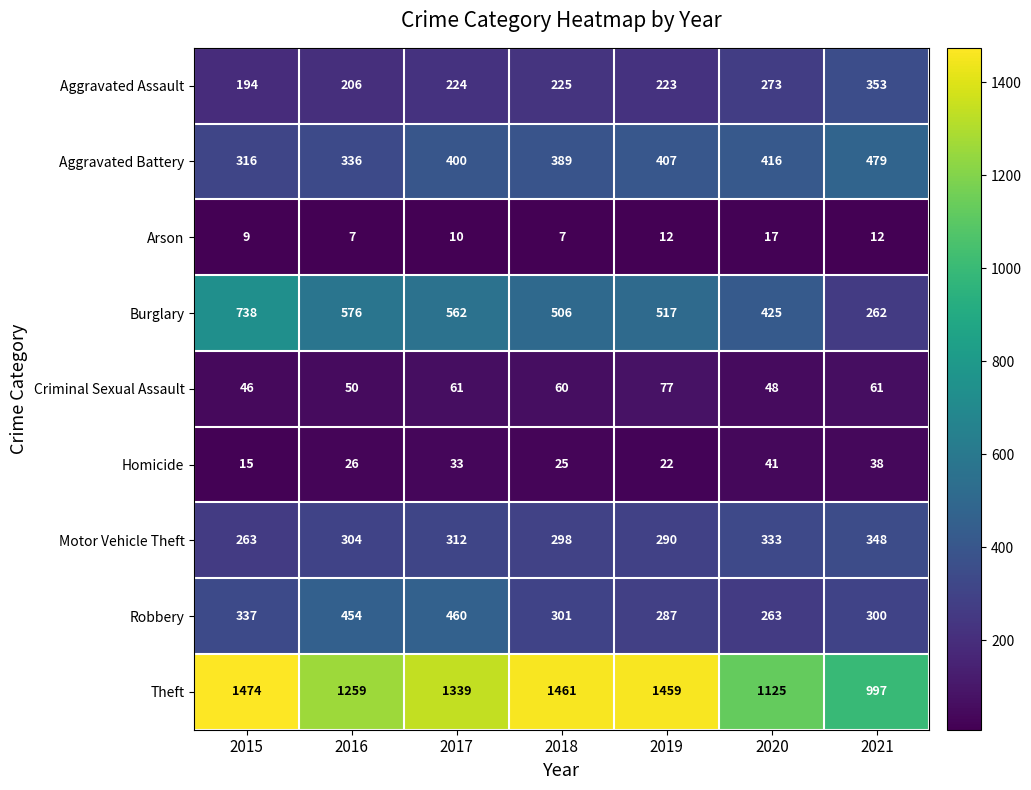

How many values in the Robbery series are below 301?

3